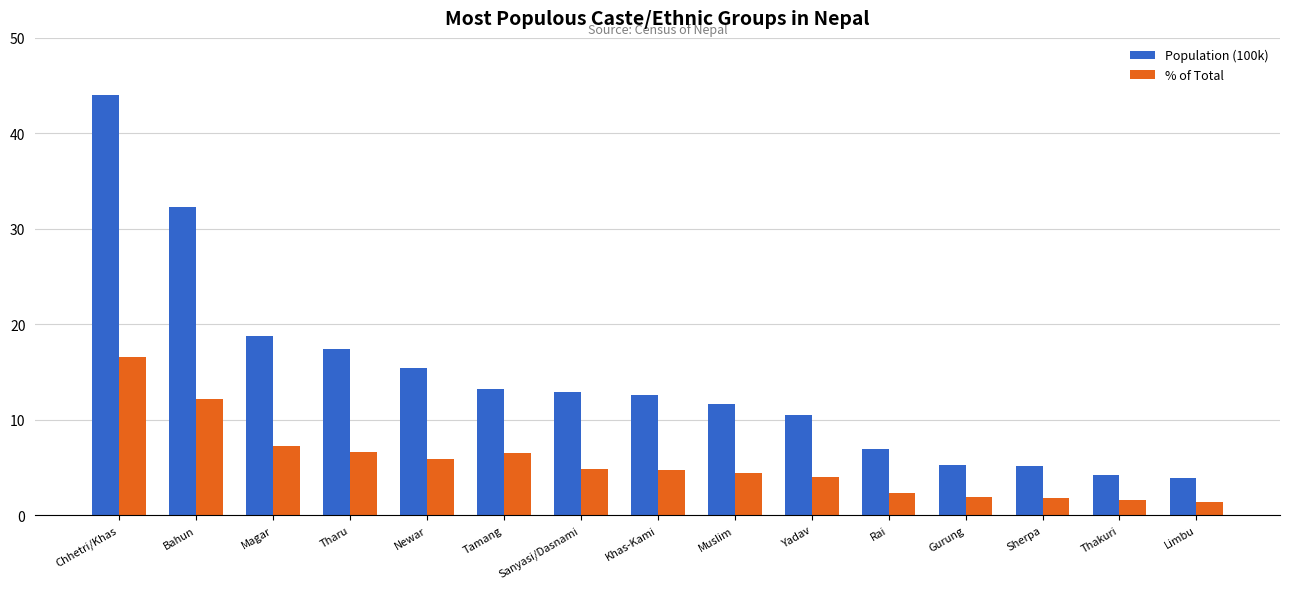

What is the sum of all Population (100k) values?

214.1